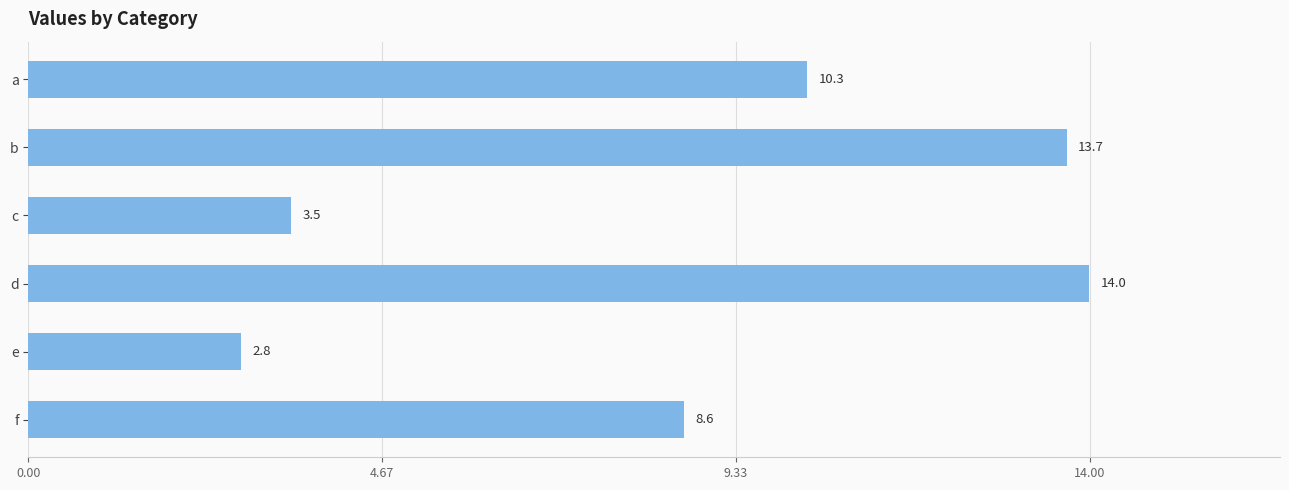

What is the maximum value shown in the chart?

14.0